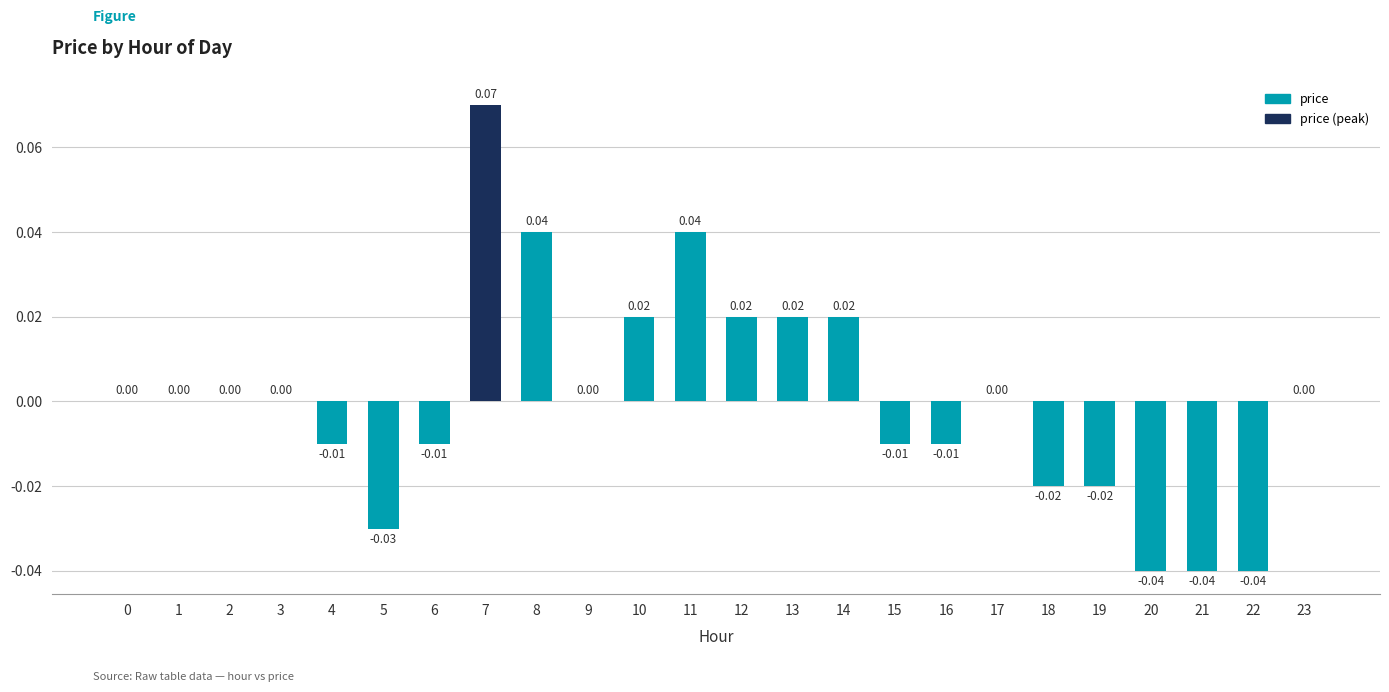

Between 23 and 5, which is larger?

23